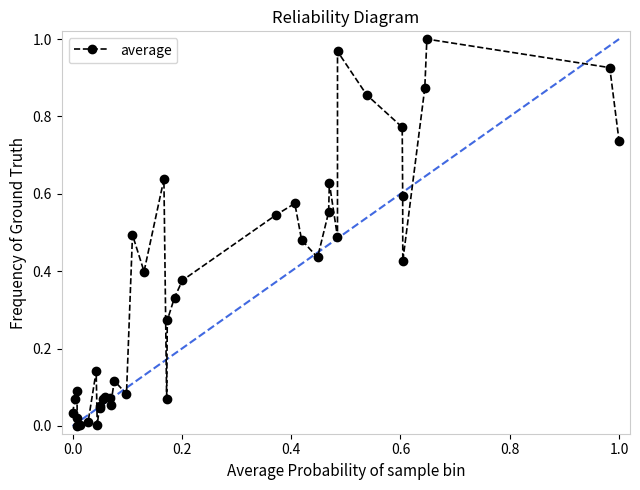

True or false: the data has more than 1 interior local peaks.

True